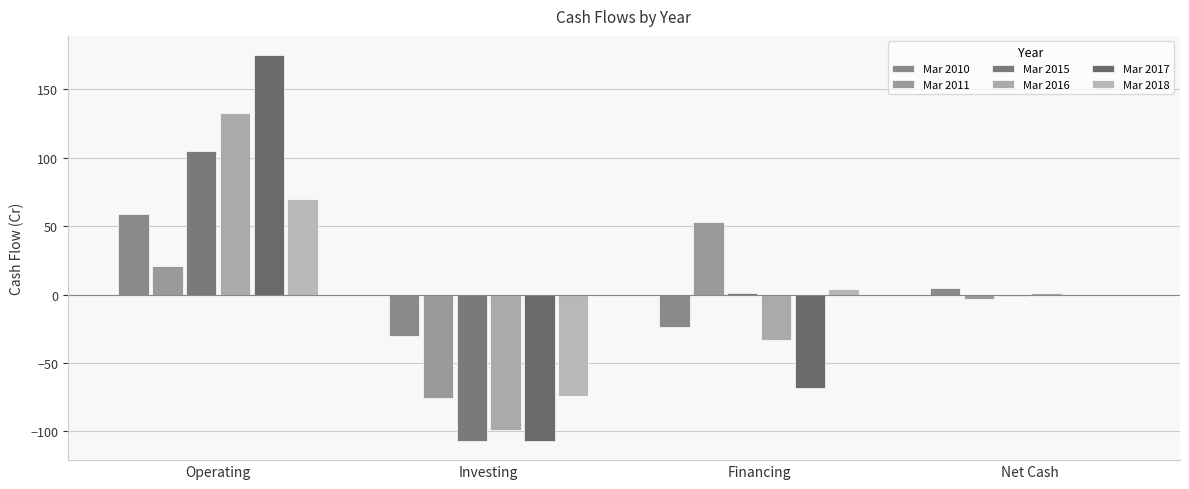

Reading left to right, what are all the values shown in this chart?

Mar 2010: Operating=59	Investing=-30	Financing=-24	Net Cash=5
Mar 2011: Operating=21	Investing=-76	Financing=53	Net Cash=-3
Mar 2015: Operating=105	Investing=-107	Financing=1	Net Cash=-1
Mar 2016: Operating=133	Investing=-99	Financing=-33	Net Cash=1
Mar 2017: Operating=175	Investing=-107	Financing=-68	Net Cash=0
Mar 2018: Operating=70	Investing=-74	Financing=4	Net Cash=0